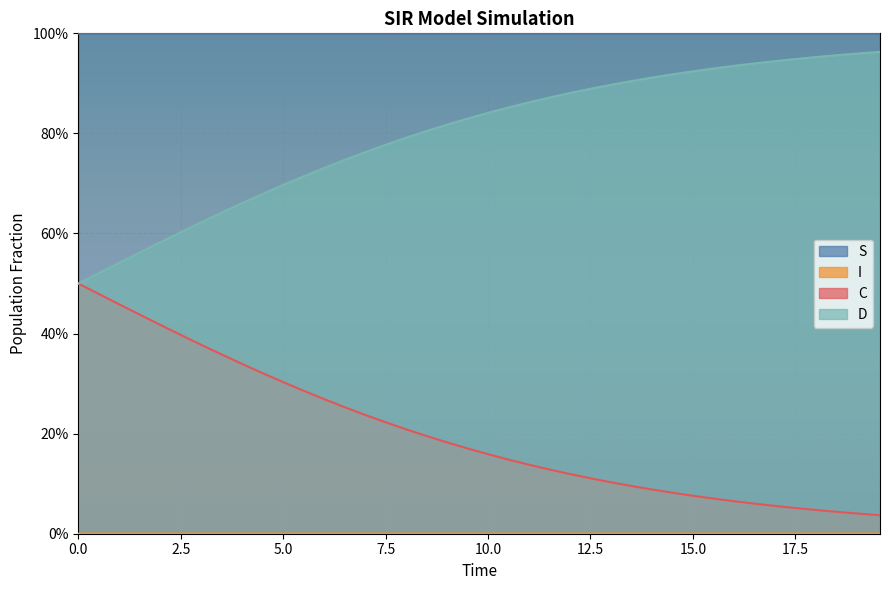

Reading left to right, transcribe all the data shown in this chart.

S: 1.0	1.0	1.0	1.0	1.0	1.0	1.0	1.0	1.0	1.0	1.0	1.0	1.0	1.0	1.0	1.0	1.0	1.0	1.0	1.0	1.0	1.0	1.0	1.0	1.0	1.0	1.0	1.0	1.0	1.0	1.0	1.0	1.0	1.0	1.0	1.0	1.0	1.0	1.0	1.0
I: 0.0	0.0	0.0	0.0	0.0	0.0	0.0	0.0	0.0	0.0	0.0	0.0	0.0	0.0	0.0	0.0	0.0	0.0	0.0	0.0	0.0	0.0	0.0	0.0	0.0	0.0	0.0	0.0	0.0	0.0	0.0	0.0	0.0	0.0	0.0	0.0	0.0	0.0	0.0	0.0
C: 0.5	0.5	0.5	0.4	0.4	0.4	0.4	0.4	0.3	0.3	0.3	0.3	0.3	0.3	0.2	0.2	0.2	0.2	0.2	0.2	0.2	0.1	0.1	0.1	0.1	0.1	0.1	0.1	0.1	0.1	0.1	0.1	0.1	0.1	0.1	0.1	0.0	0.0	0.0	0.0
D: 0.5	0.5	0.5	0.6	0.6	0.6	0.6	0.6	0.7	0.7	0.7	0.7	0.7	0.7	0.8	0.8	0.8	0.8	0.8	0.8	0.8	0.9	0.9	0.9	0.9	0.9	0.9	0.9	0.9	0.9	0.9	0.9	0.9	0.9	0.9	0.9	1.0	1.0	1.0	1.0